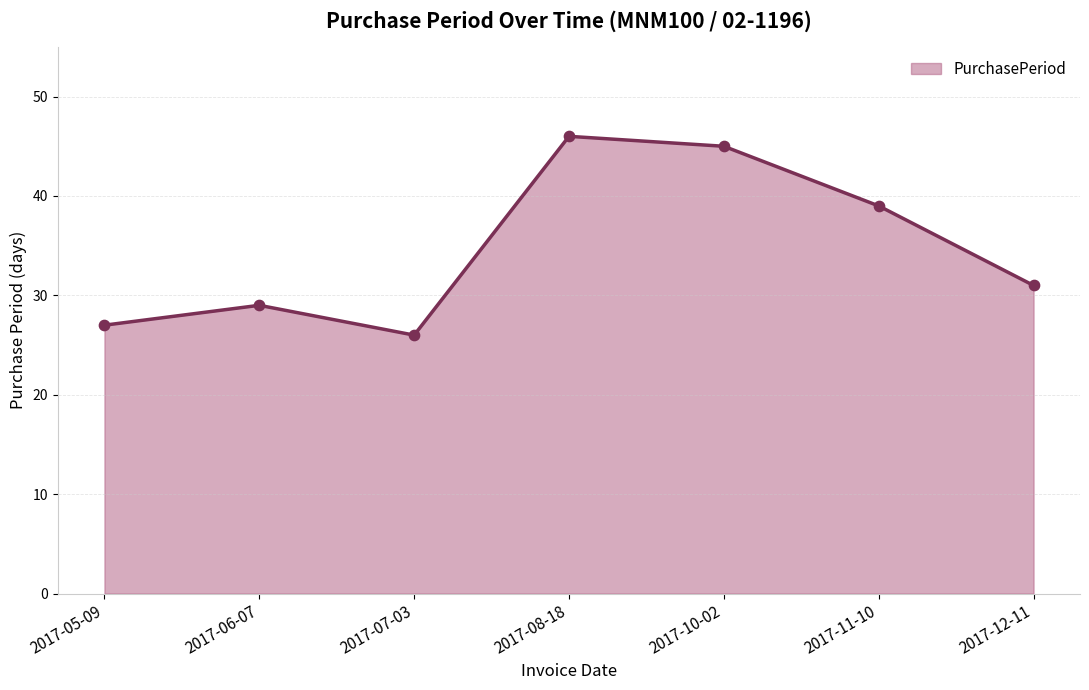

Between 2017-07-03 and 2017-08-18, which is larger?

2017-08-18